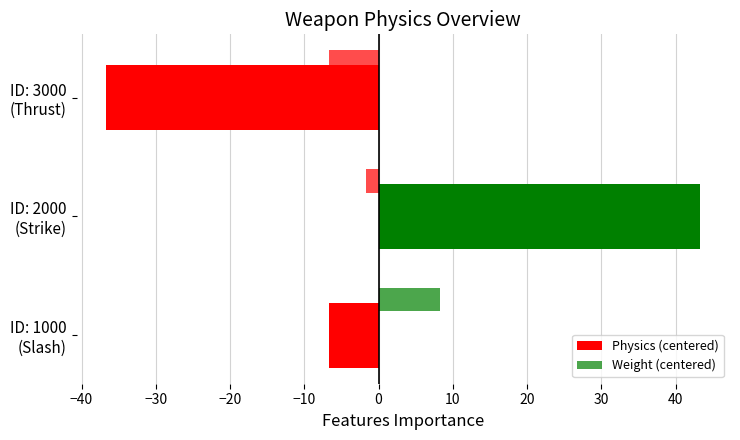

Count the number of categories in the chart.

3